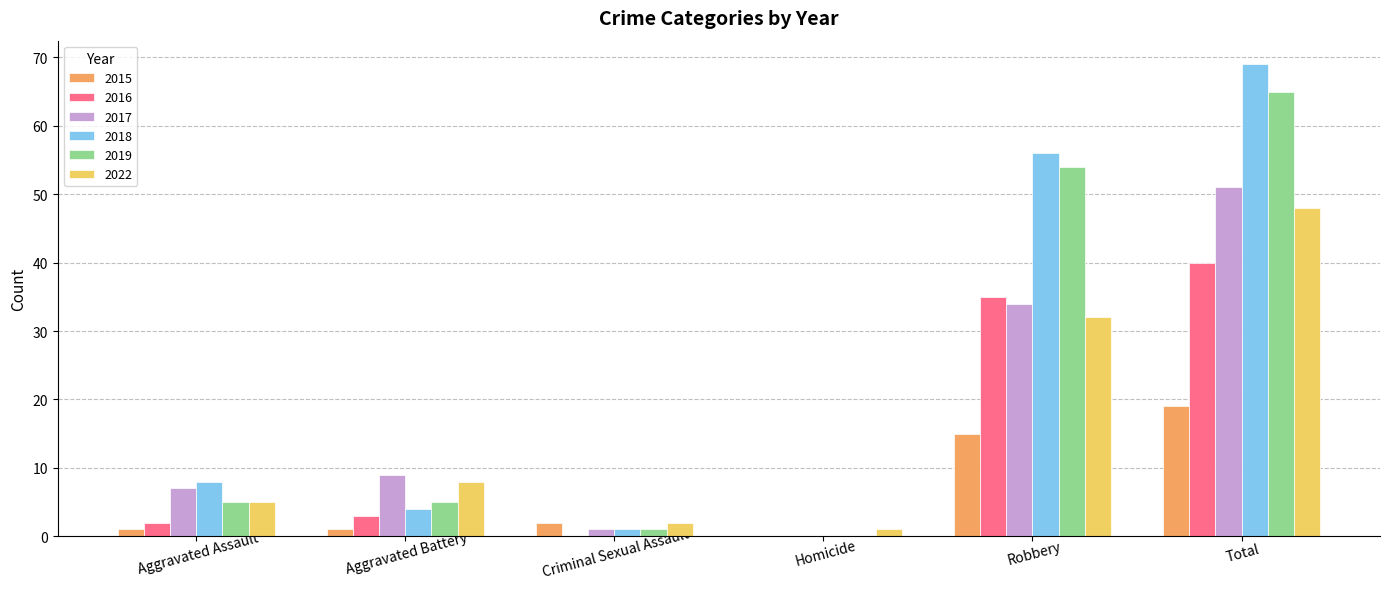

Between Aggravated Assault and Homicide, which series saw the biggest shift?

2018